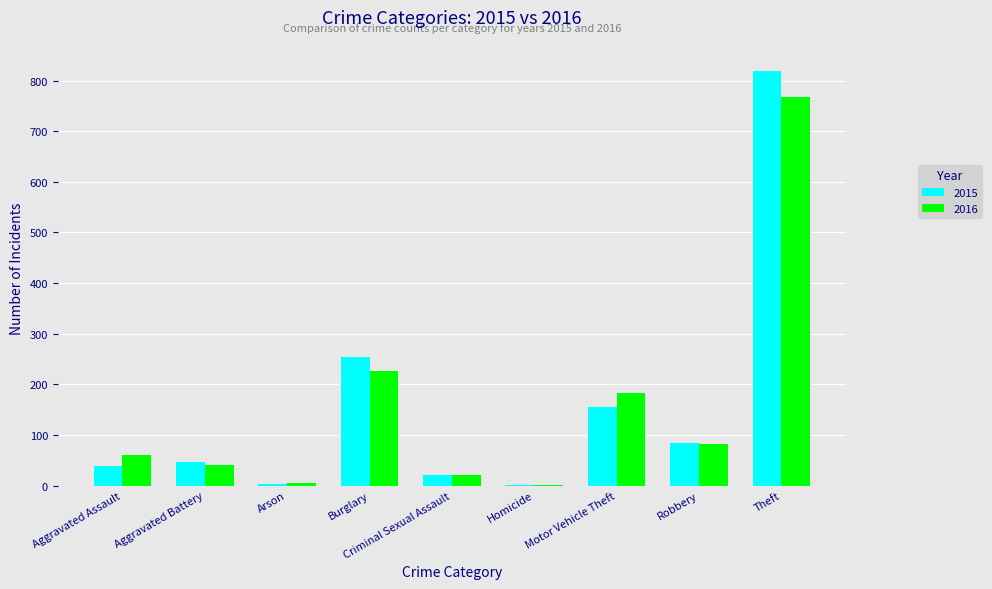

What is the total value across all series at Aggravated Battery?

87